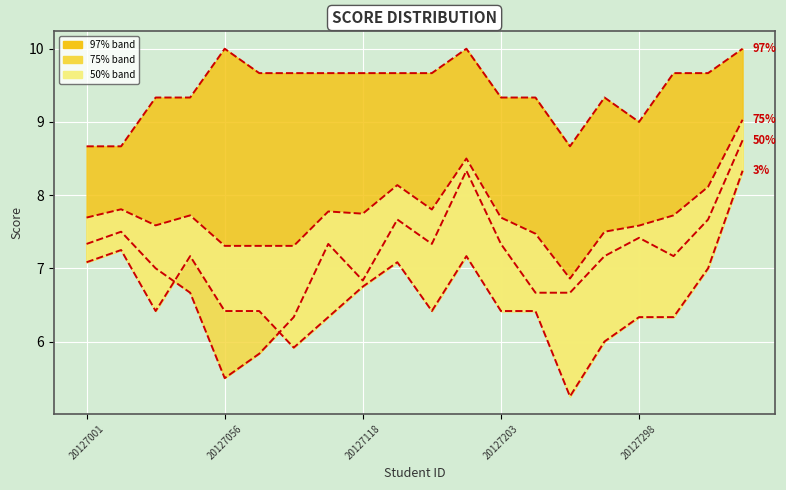

What is the highest value of the col_3 (97%) series?

10.0